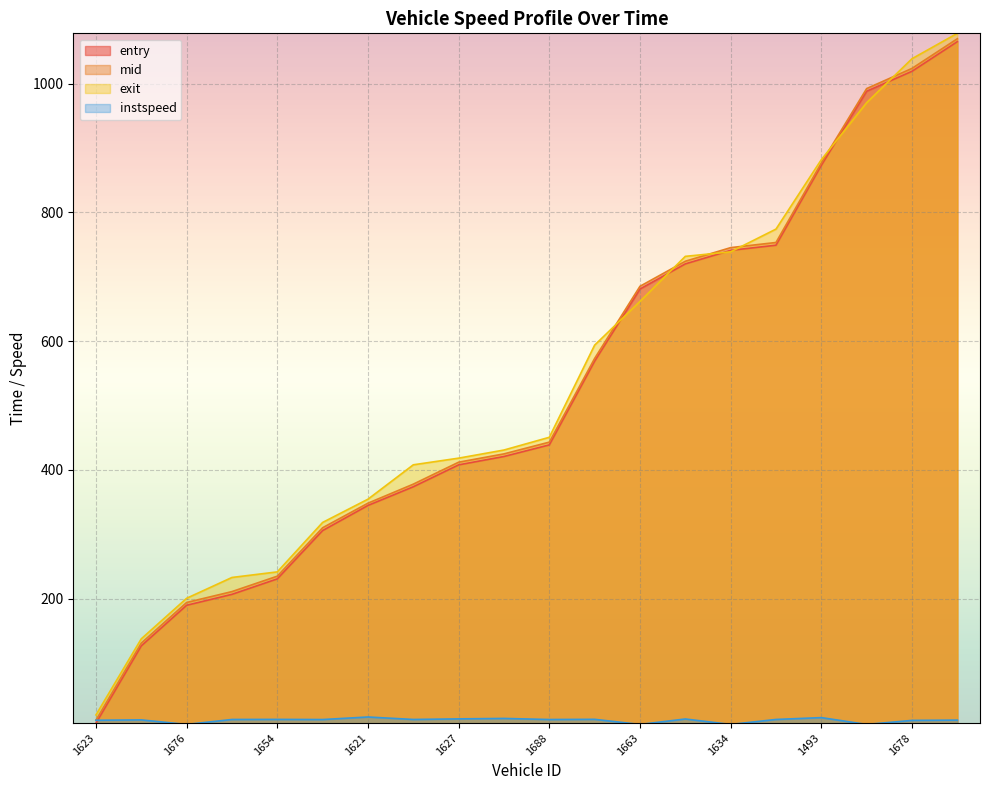

What is the total value across all series at 1678?

3092.2